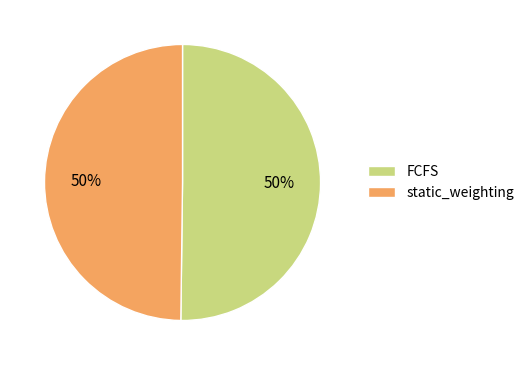

To the nearest percent, what is the average slice percentage?

50%